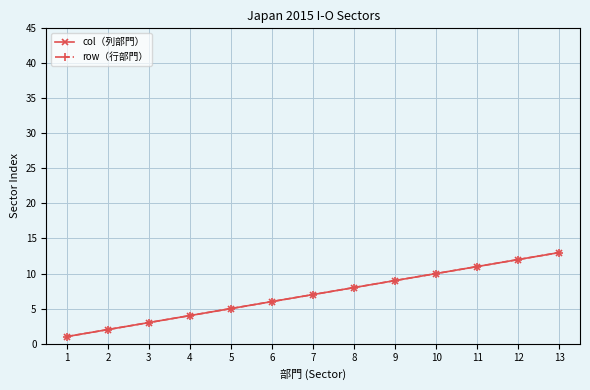

True or false: row（行部門） and col（列部門） cross at least once.

False